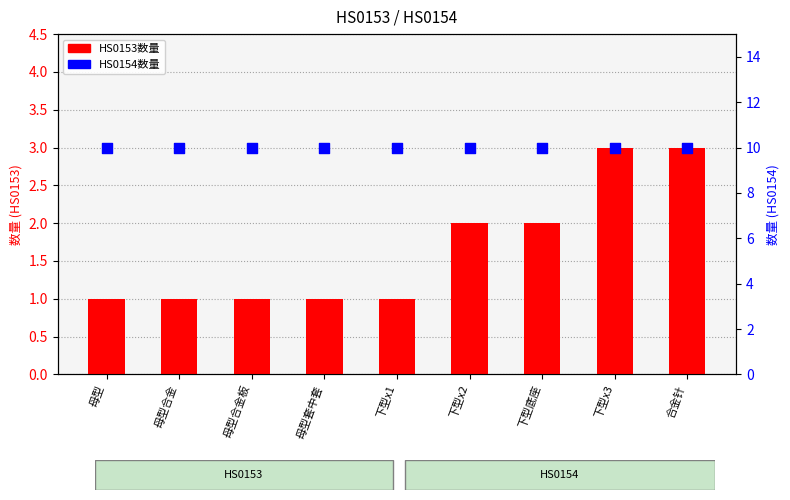

At which category is the sum across all series the highest?

下型x3